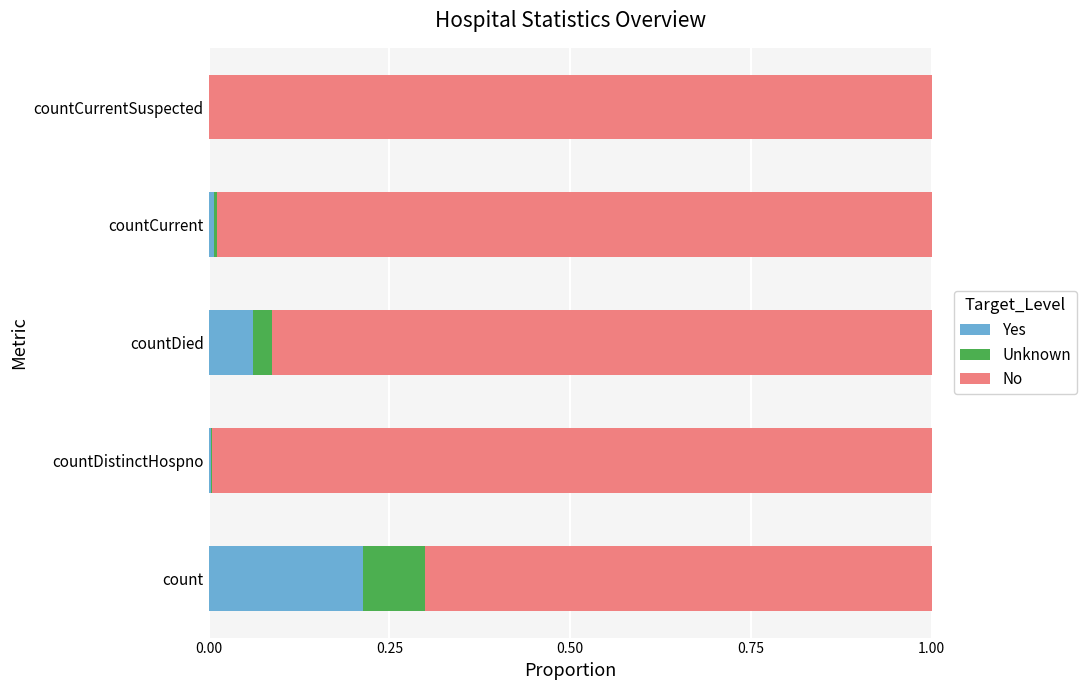

Which category has the highest value in the Yes series?

count